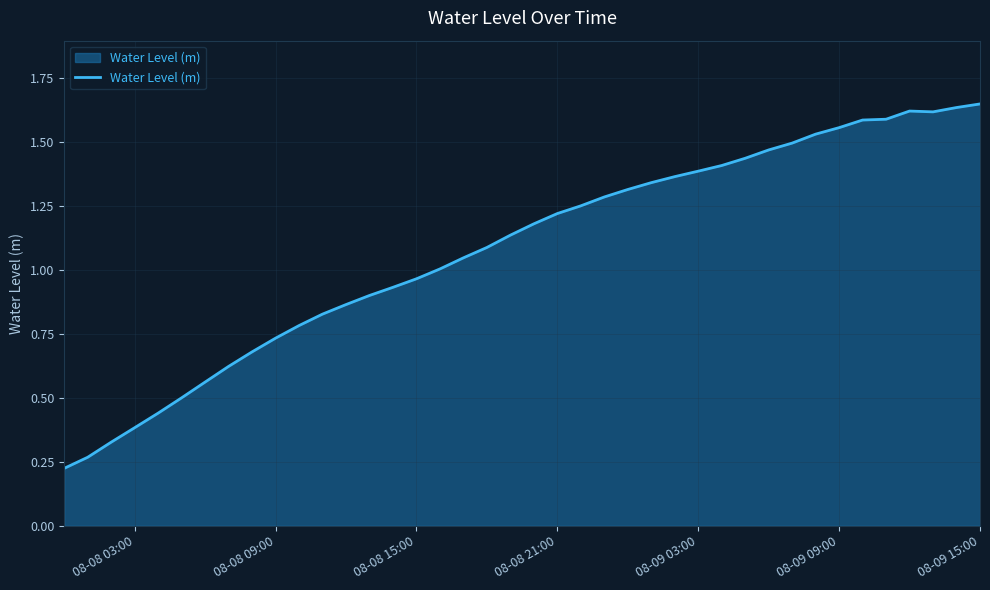

Does the chart display data point markers on the line(s)?

No